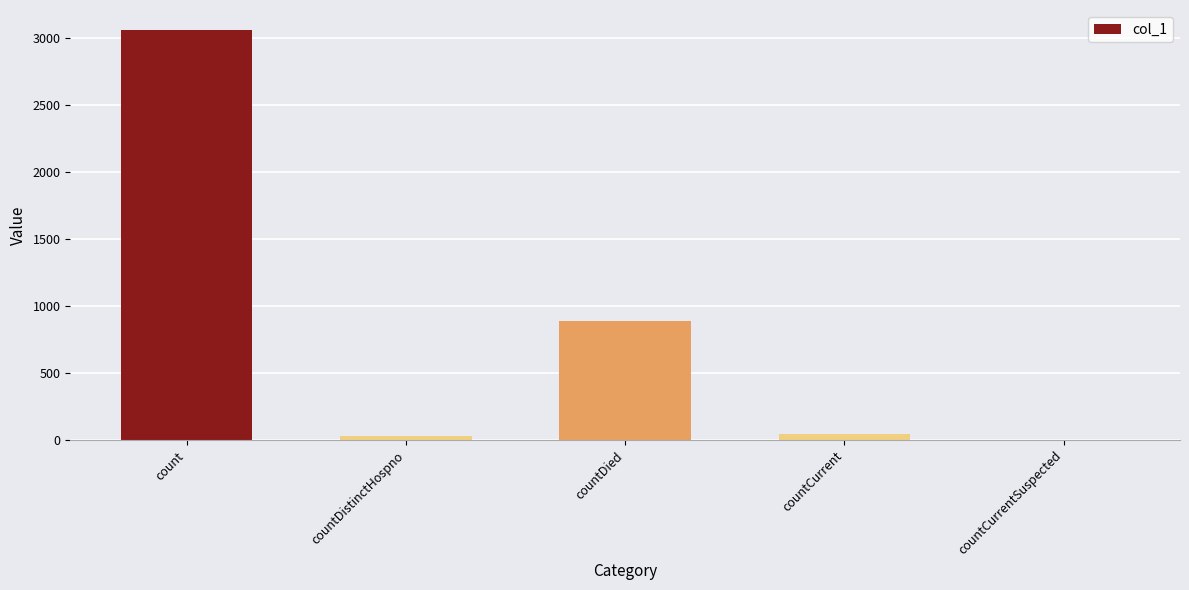

The value at countDied is 890. True or false?

True